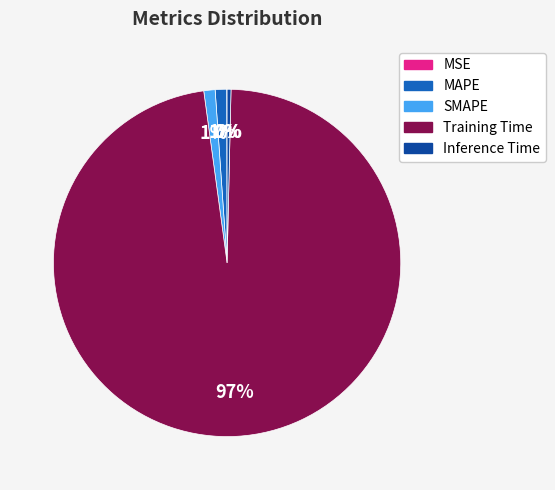

Is the sum of Training Time and SMAPE greater than half?

Yes